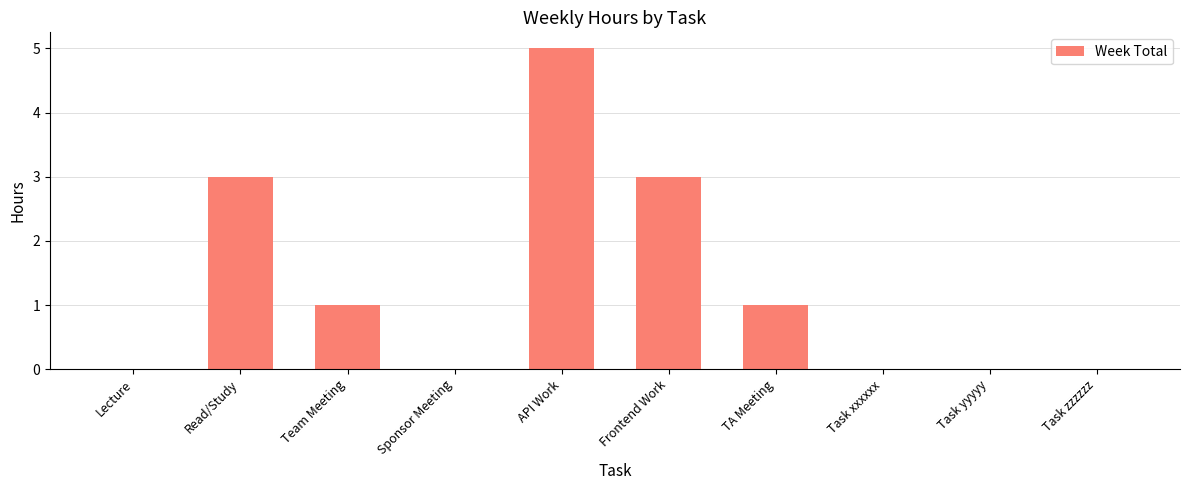

What is the maximum value shown in the chart?

5